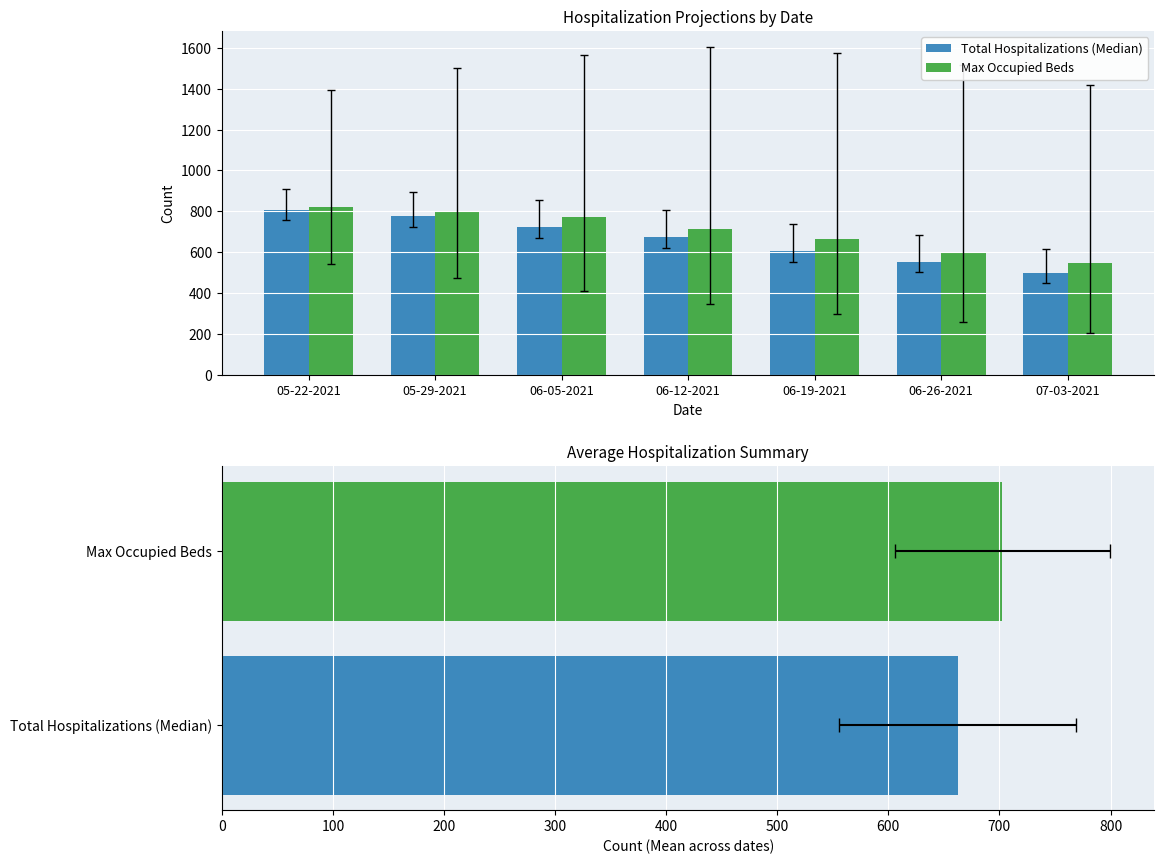

List the series in order of their peak value, lowest first.

Total Hospitalizations (Median), Max Occupied Beds